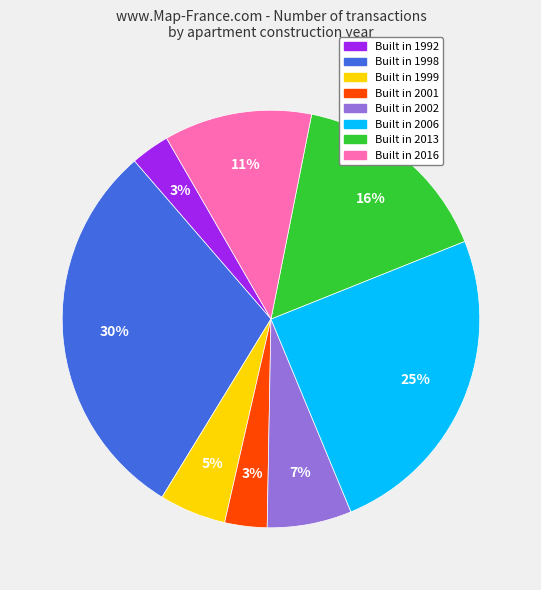

To the nearest percent, what is the difference between the largest and smallest slice percentages?

27%